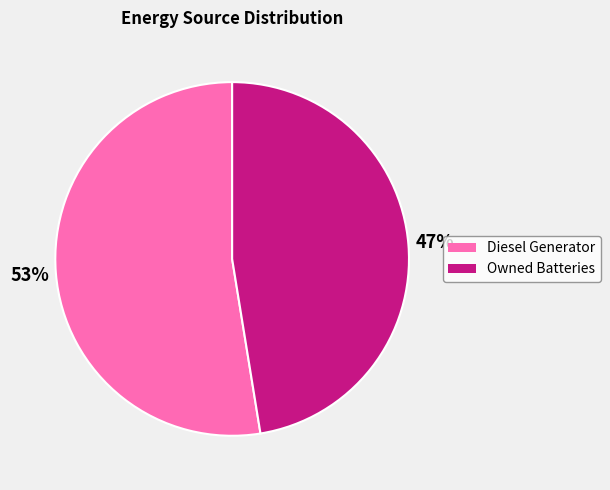

To the nearest percent, what is the average slice percentage?

50%